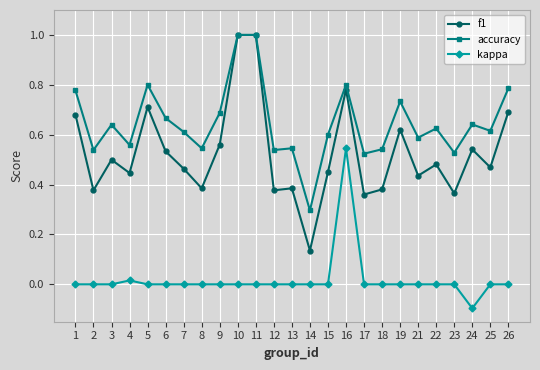

Is the value of kappa at 6 greater than the value of f1 at 5?

No